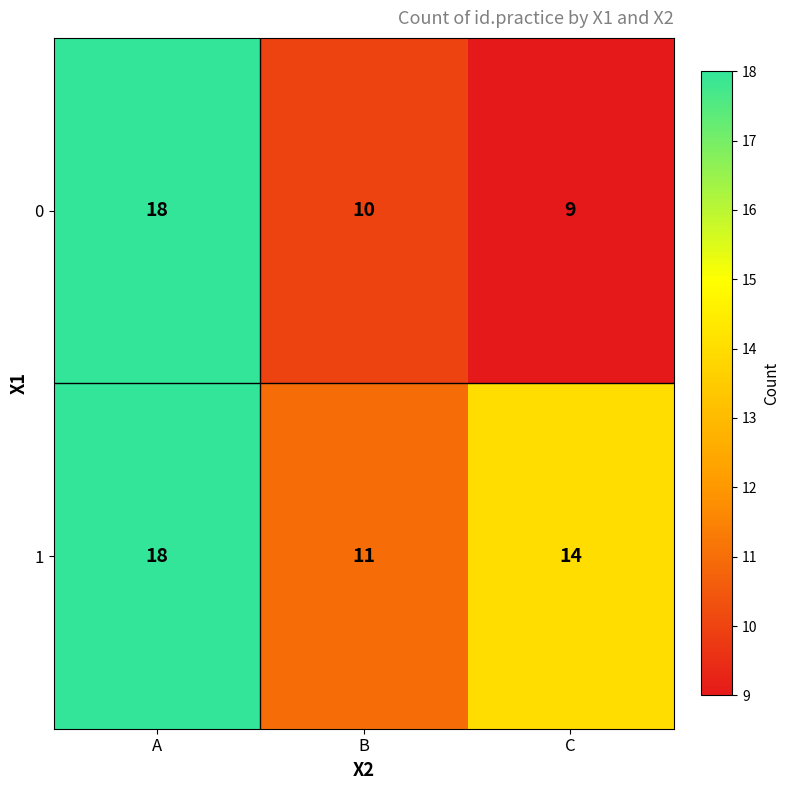

Where is 1 nearest to the value 14?

C